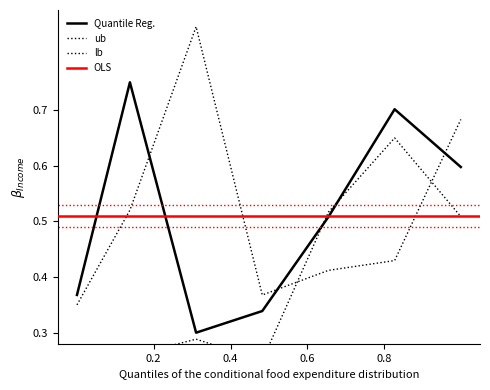

How many ub (currentAveragePrice) values are between 0 and 1?

7